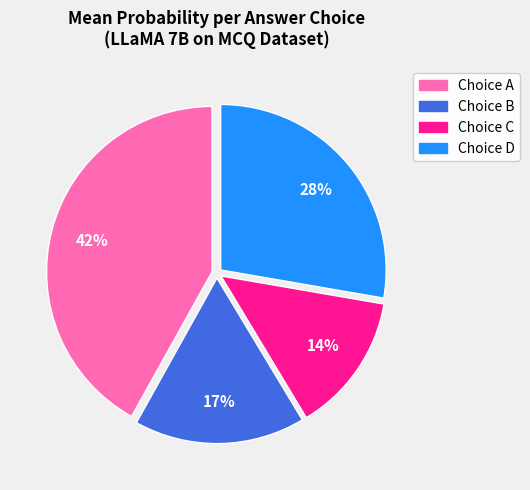

Is there a majority slice in this chart?

No